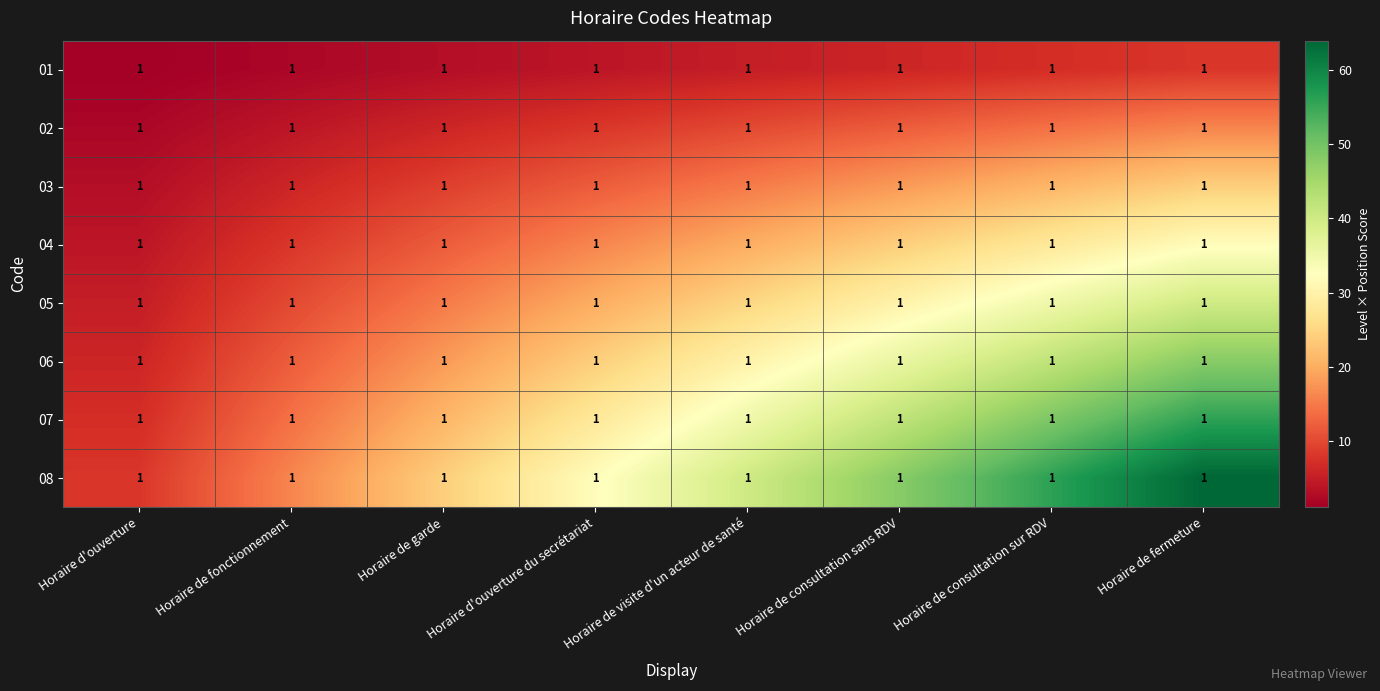

At how many categories does at least one series exceed 22?

6